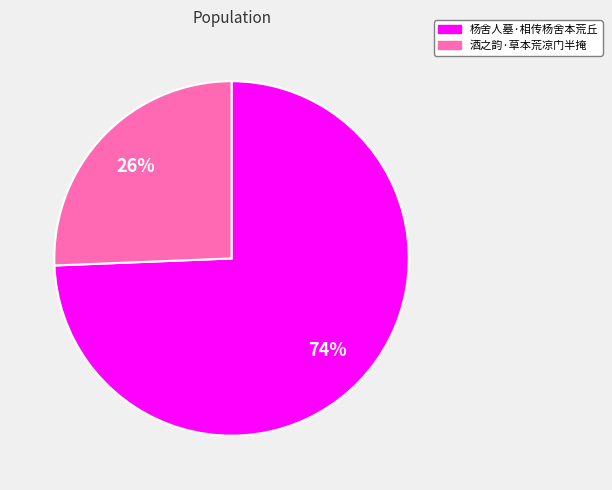

To the nearest percent, what is the combined percentage of 酒之韵·草本荒凉门半掩 and 杨舍人墓·相传杨舍本荒丘?

100%